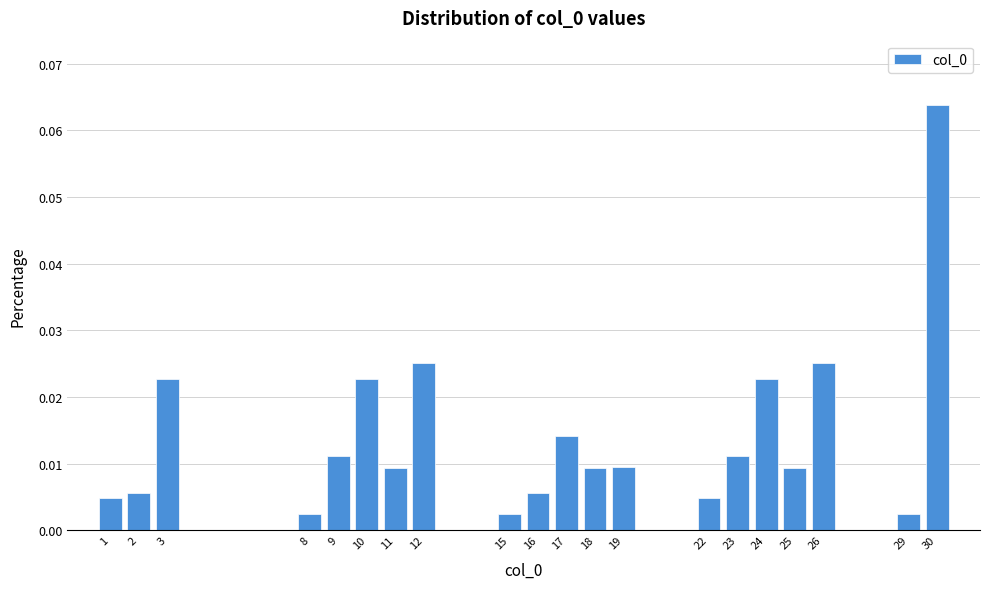

Which category has the highest value across all series?

30